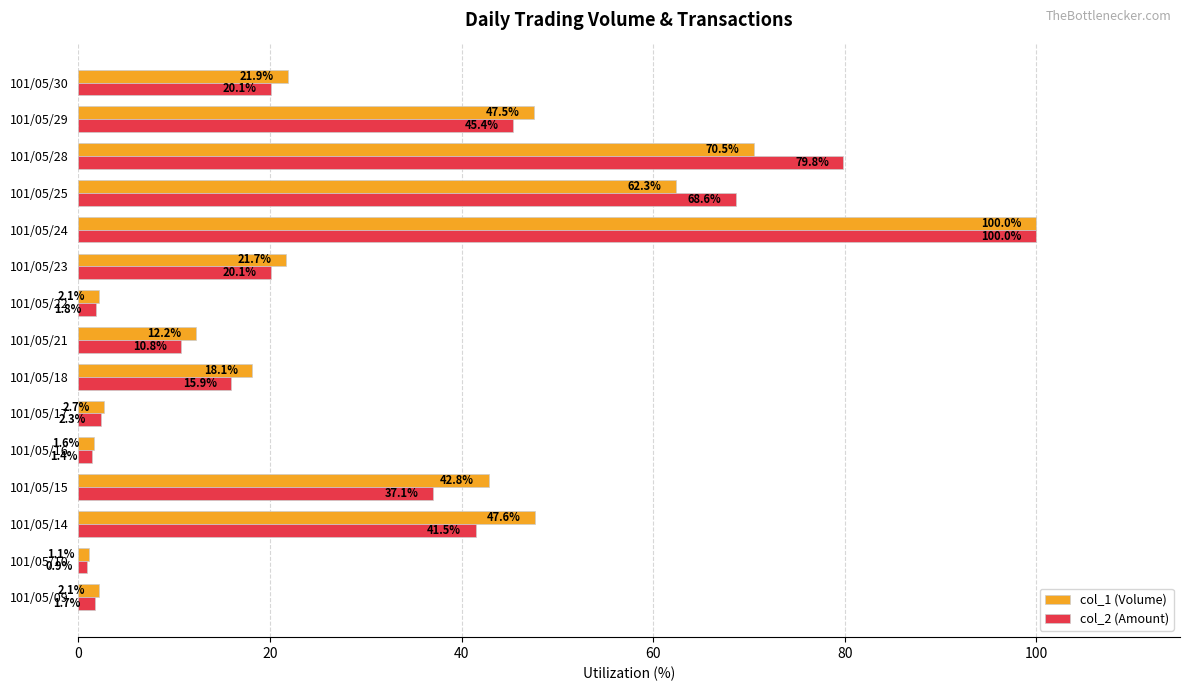

The value of col_2 (Amount) at 101/05/17 is 2.3. True or false?

True